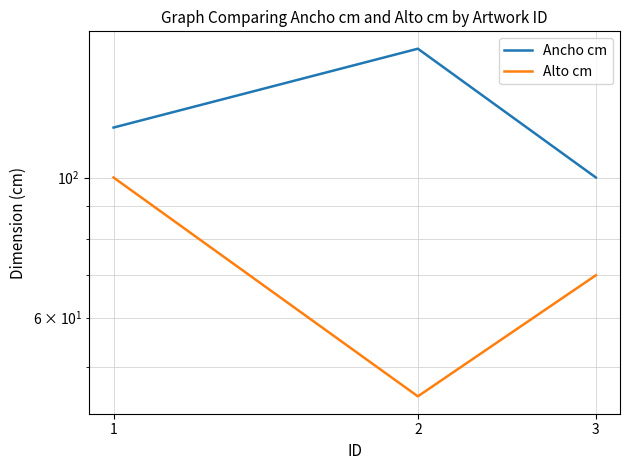

Is the value of Alto cm at 1 greater than the value of Ancho cm at 2?

No